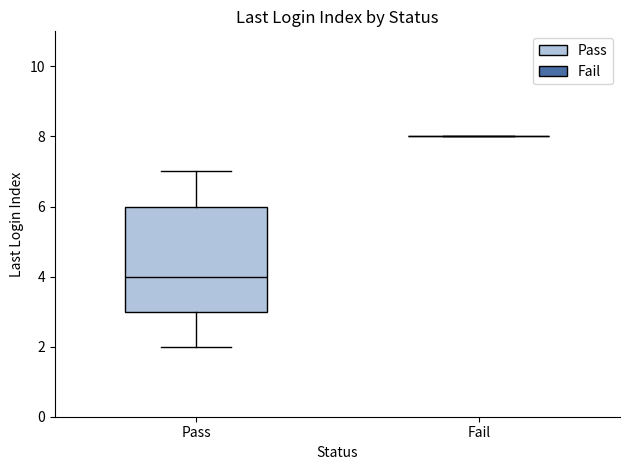

Reading left to right, read every box against the y-axis: the position of its median line, the range the box covers, and the ends of its whiskers. The values are not printed on the chart, so give them approximately, as read against the axis.

Pass: median 4, box 3 to 6, whiskers 2 to 7
Fail: box collapsed to a line at 8, whiskers 8 to 8